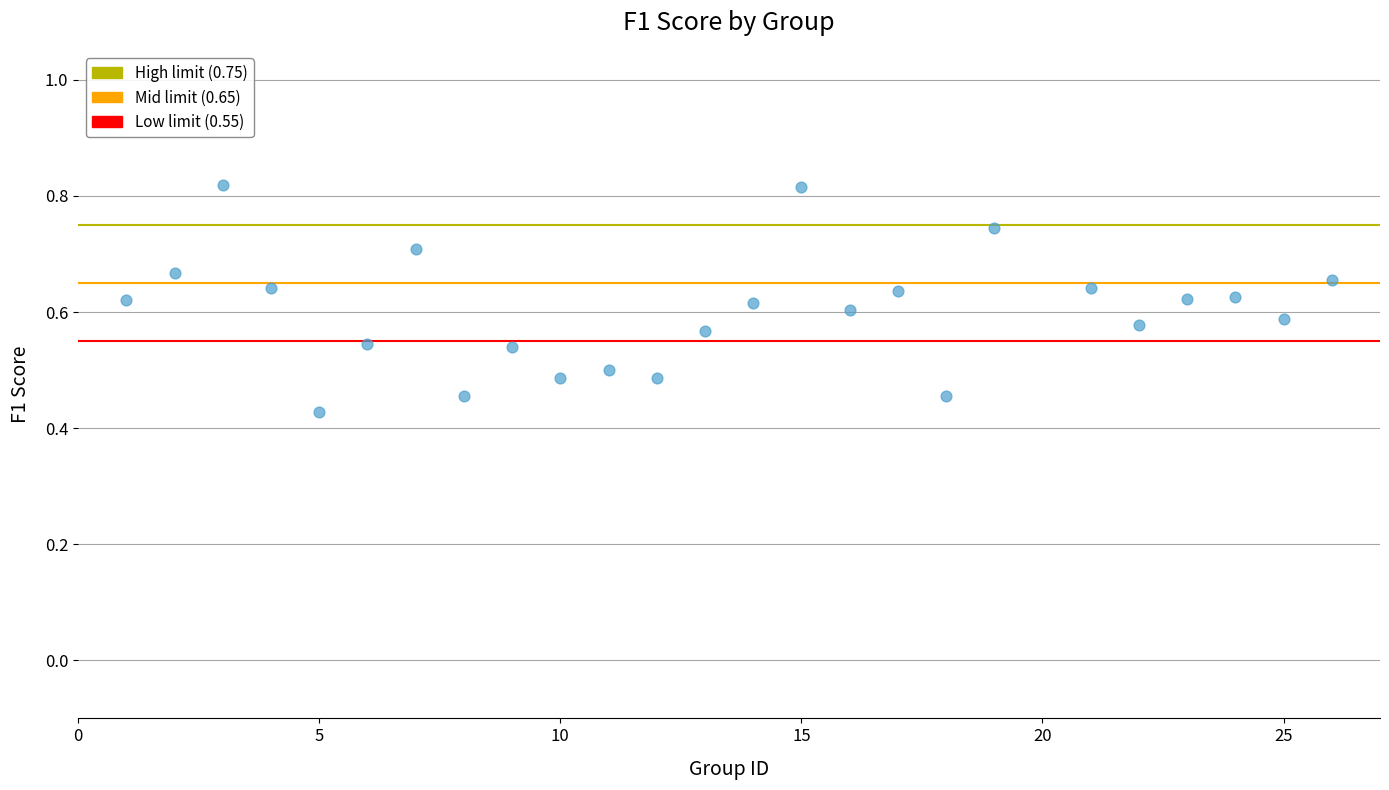

What is the range of X values (max minus min)?

25.0